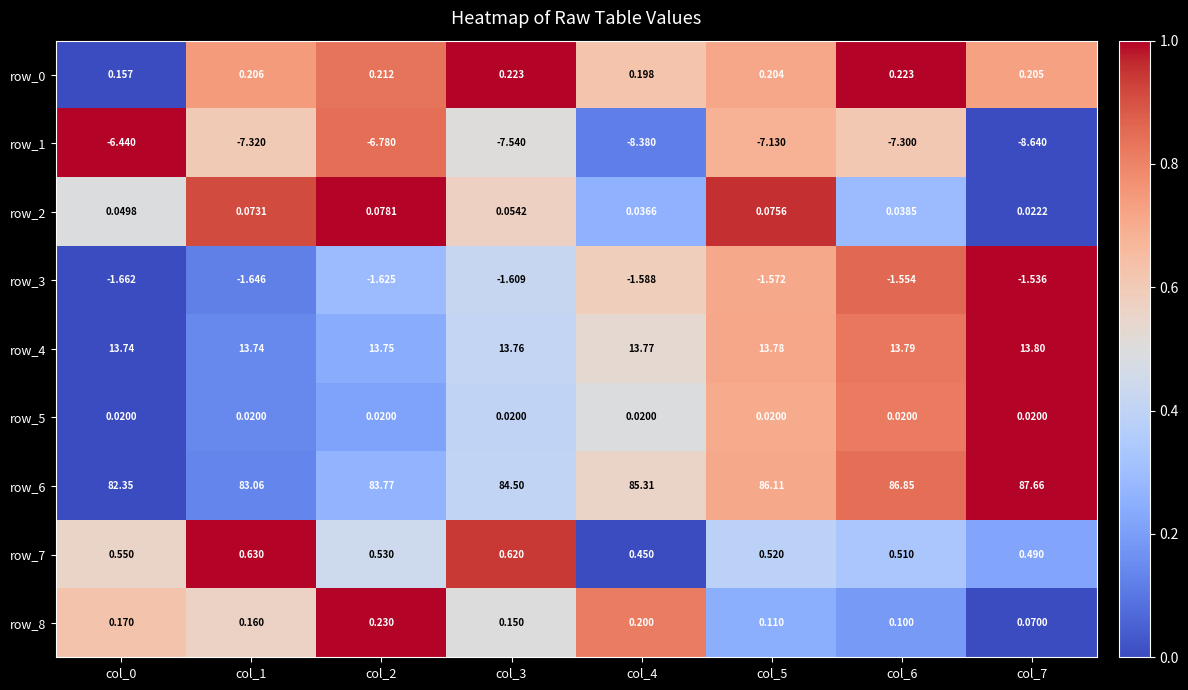

What is the greatest value displayed?

87.7